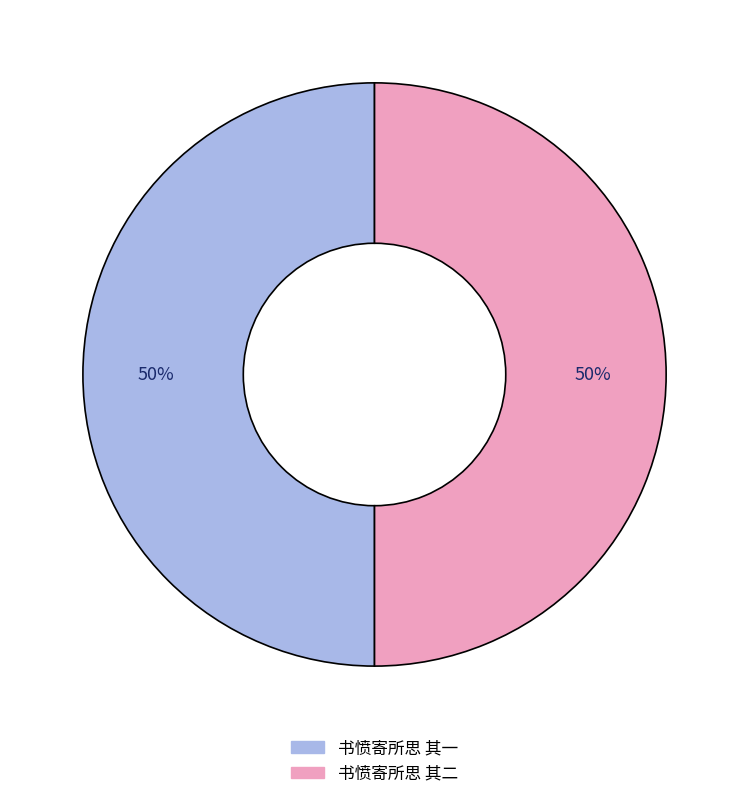

Approximately how many times larger is the value at 书愤寄所思 其一 compared to 书愤寄所思 其二?

1.0